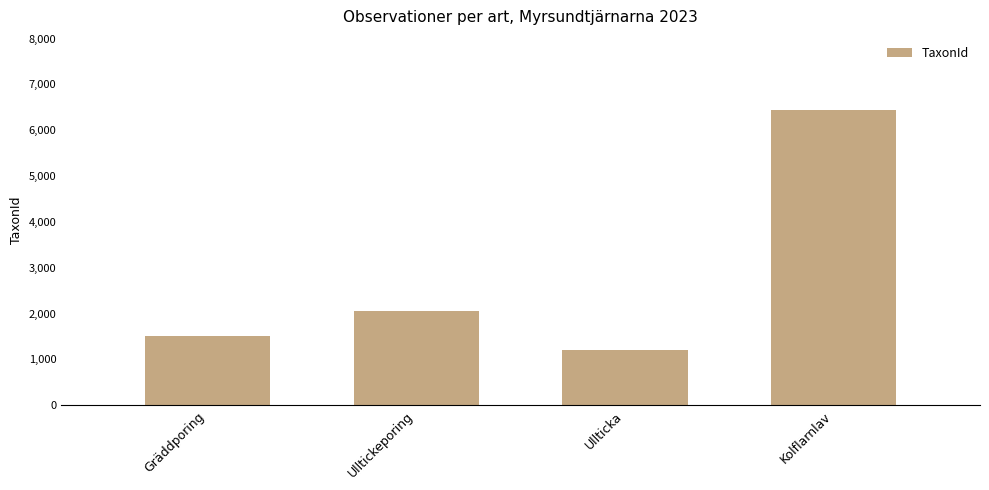

How many bars are there in total?

4